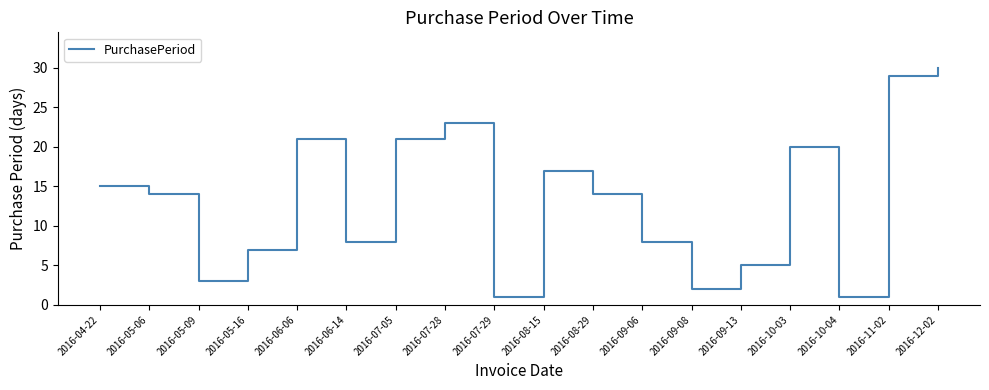

What is the greatest value displayed?

30